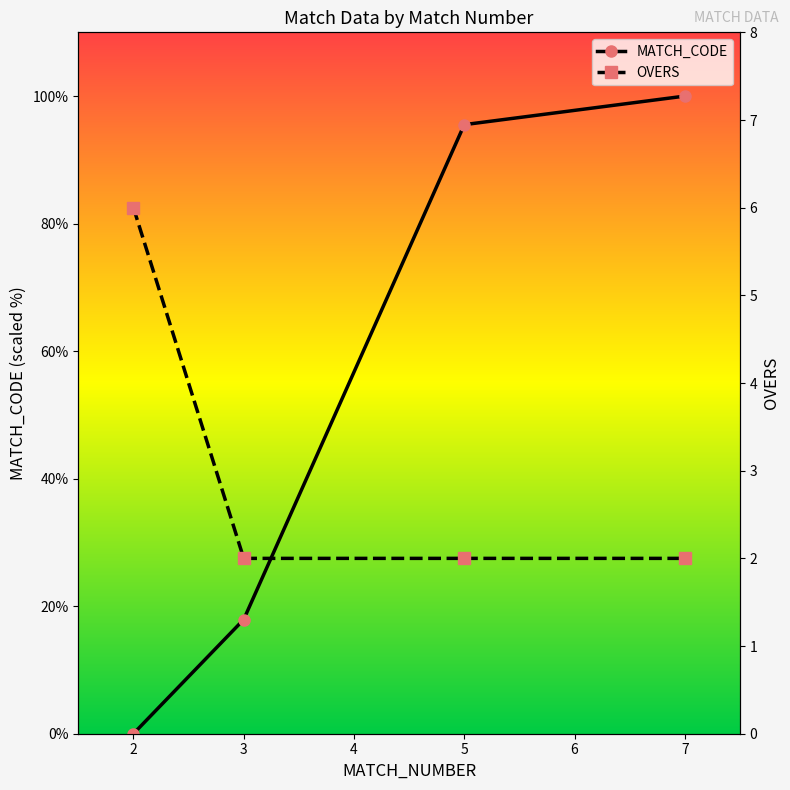

Reading right to left, extract all data points from this chart.

MATCH_CODE: 100.0	95.5	17.9	0.0
OVERS: 2.0	2.0	2.0	6.0